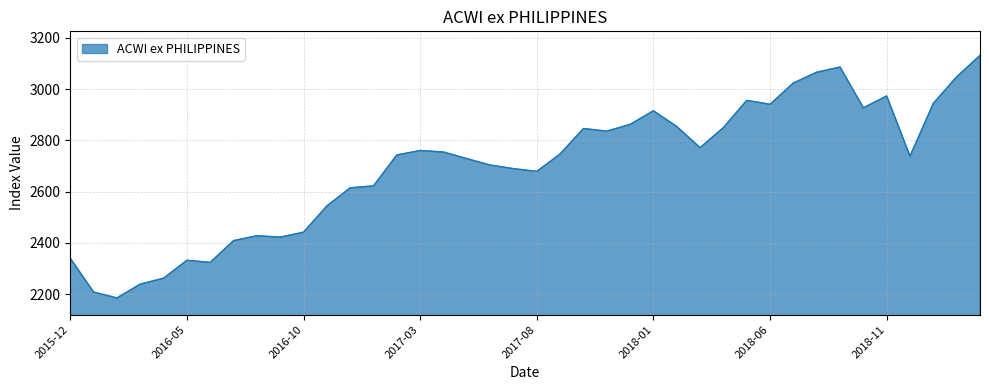

What is the greatest value displayed?

3132.1